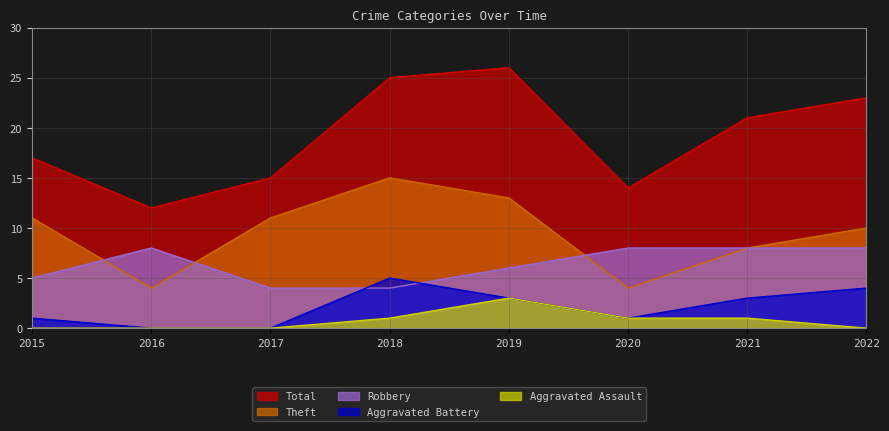

What is the value of the Robbery point at the 8th from the left?

8